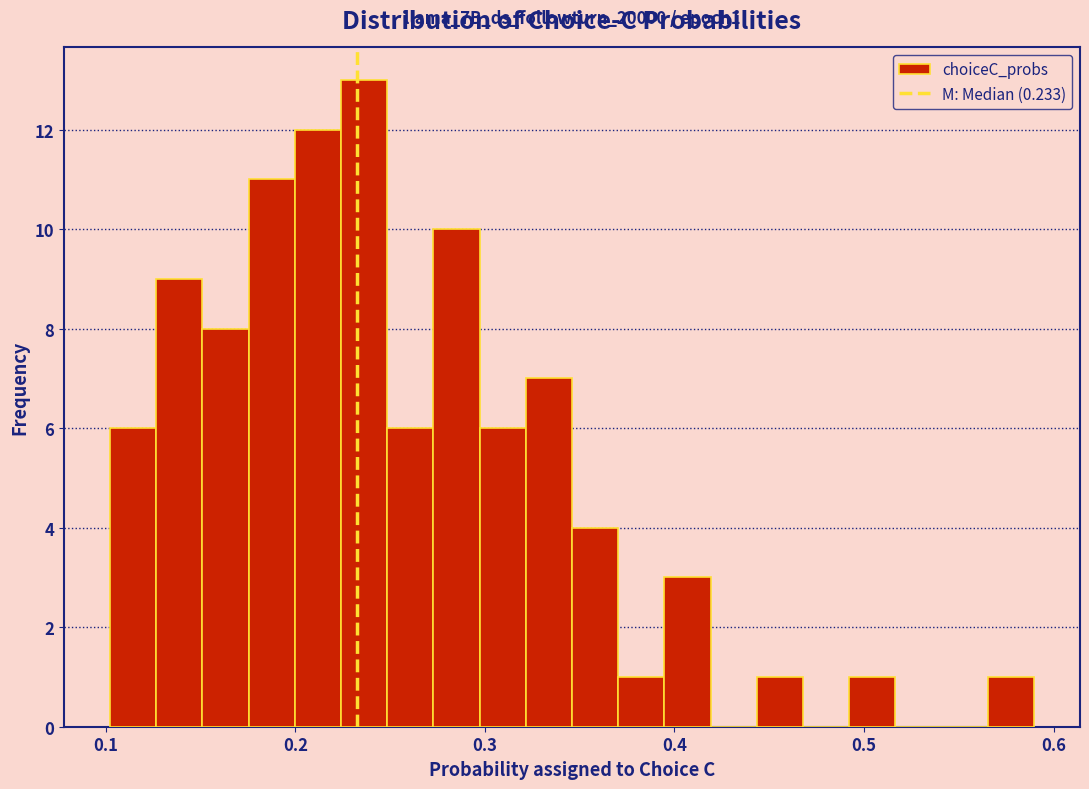

Around what value on the x-axis is the tallest bar? Give the approximate position of its centre, as read against the axis.

0.24